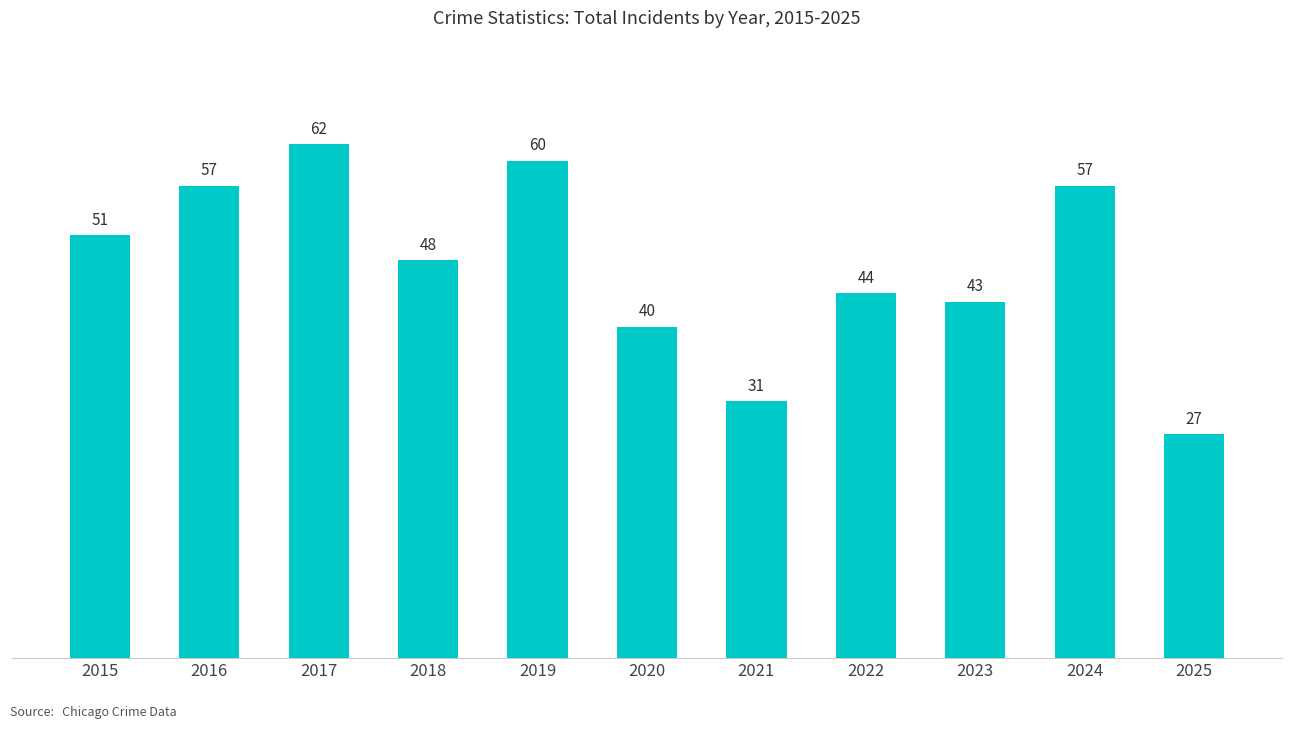

What is the maximum value shown in the chart?

62